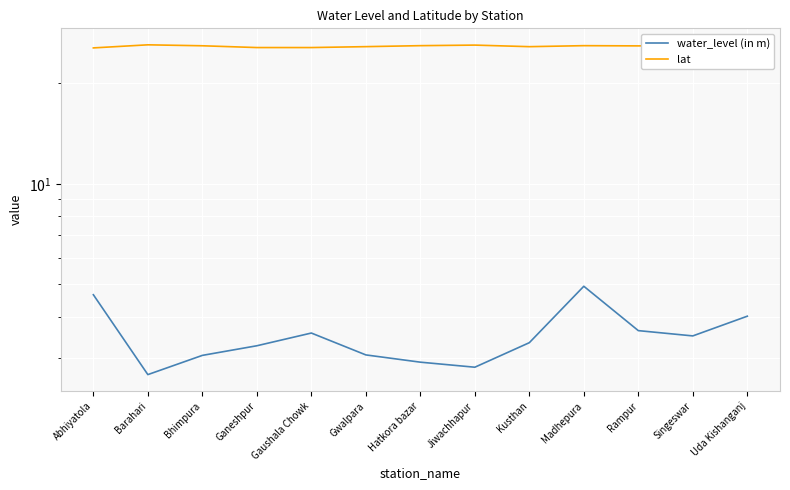

How many interior local peaks does the water_level (in m) series have?

2